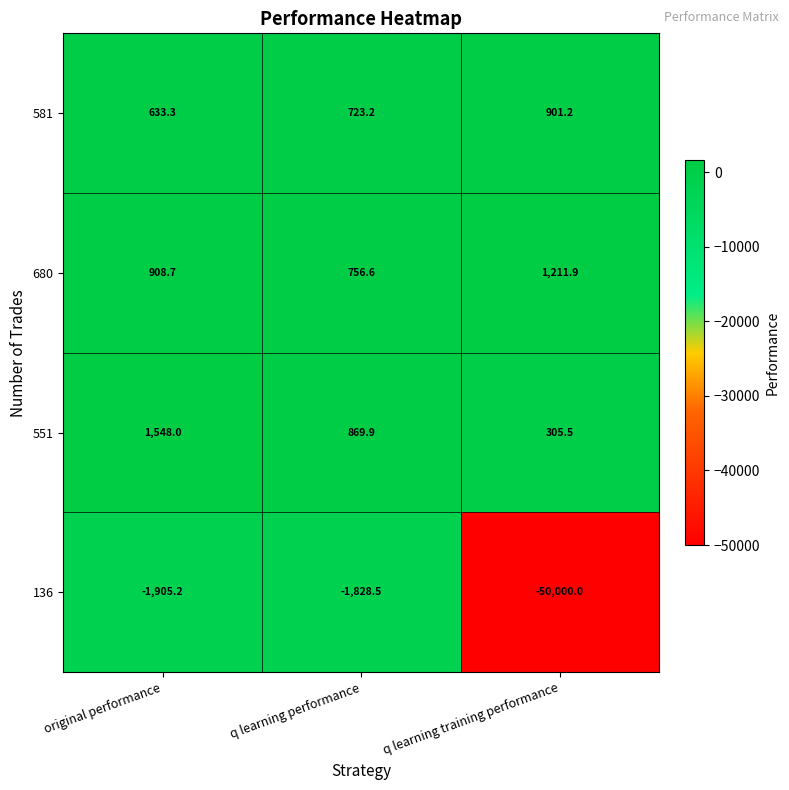

Is it true that 581 equals 256.9 at original performance?

False